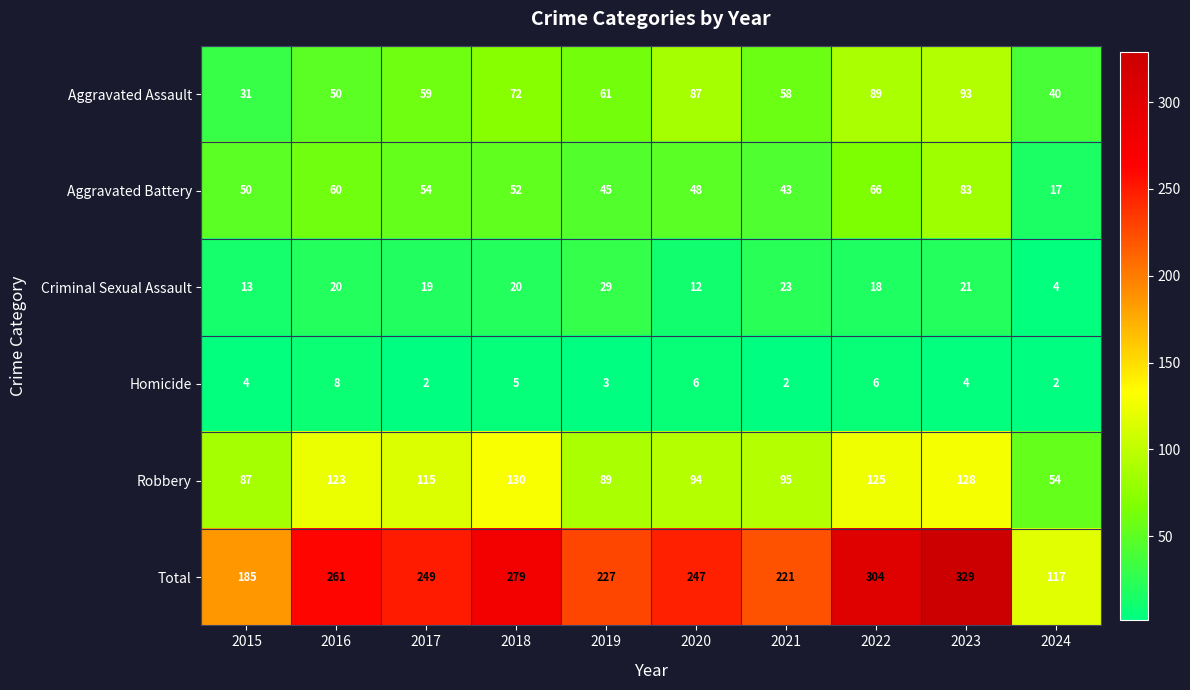

What is the sum of the Criminal Sexual Assault values at 2015 and 2024?

17